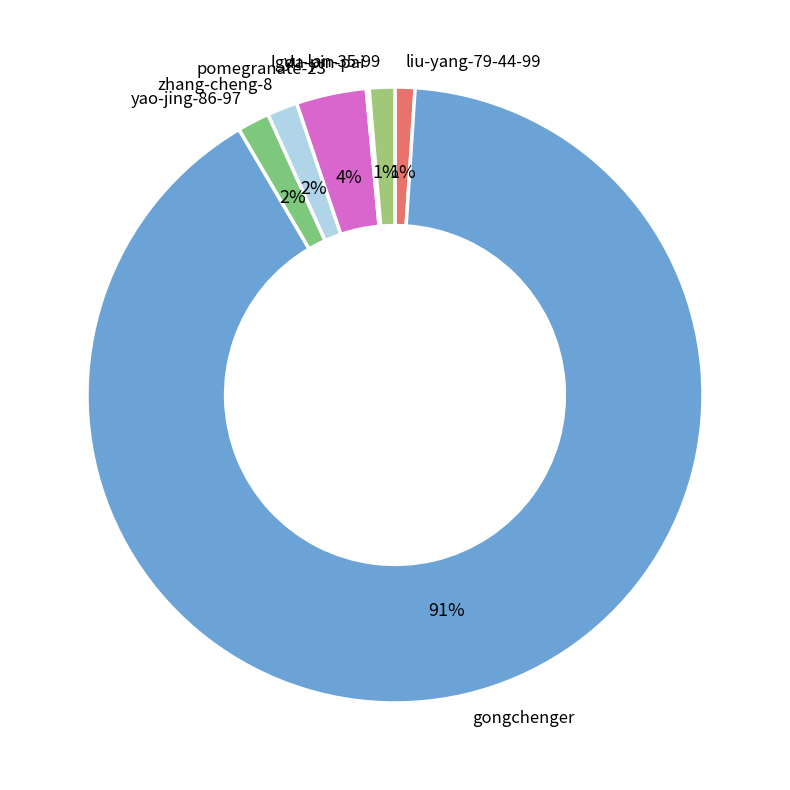

What percentage is the zhang-cheng-8 slice, to the nearest percent?

2%